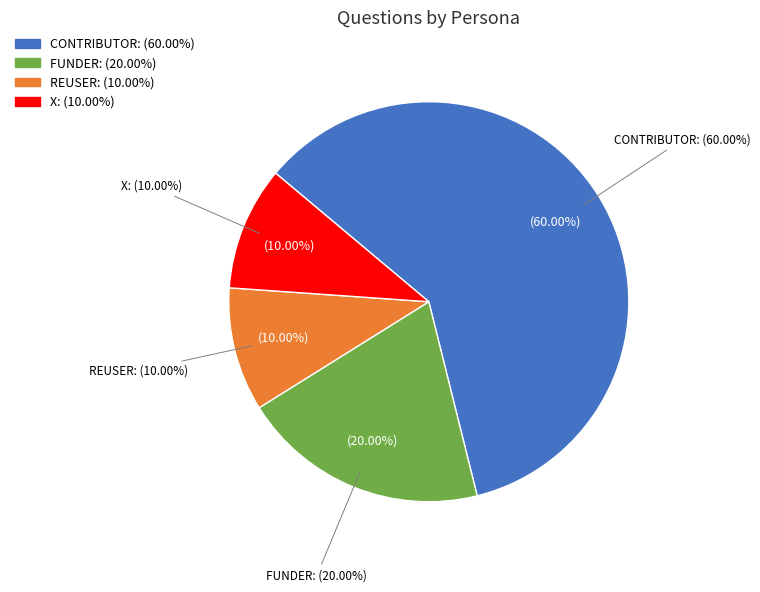

Does X represent more than half of the total?

No